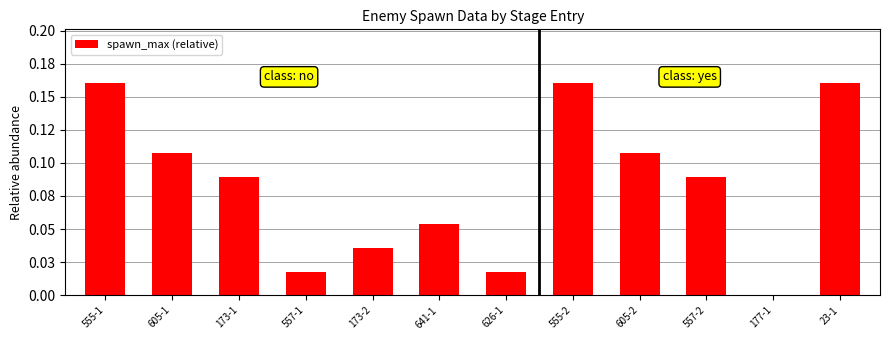

How many categories are shown in the chart?

12